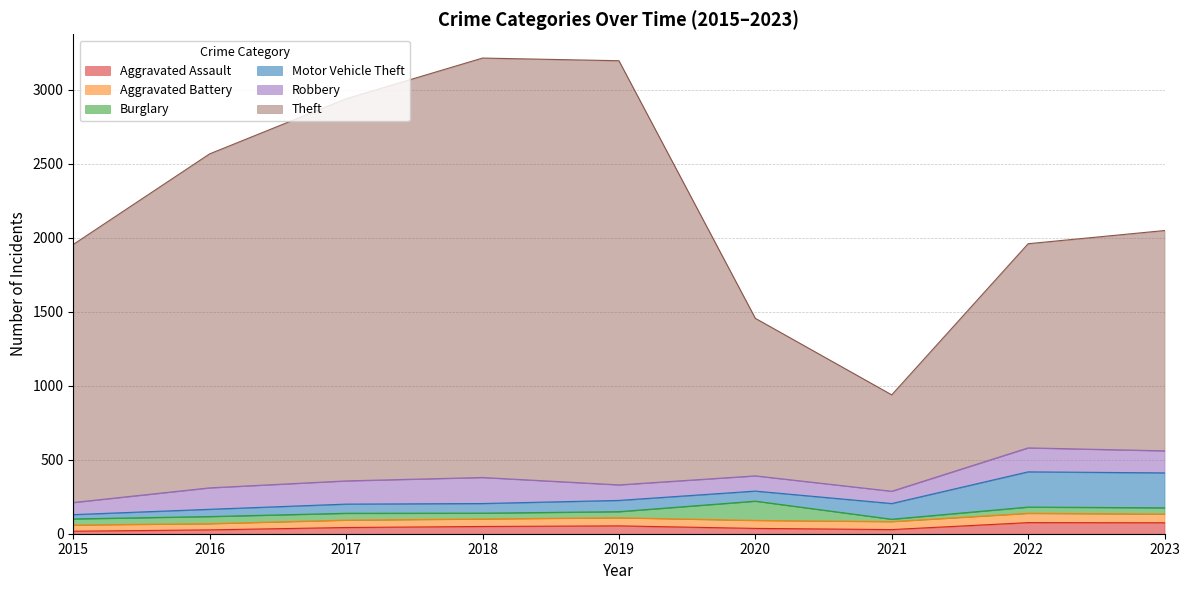

What is the maximum value for Aggravated Battery?

63